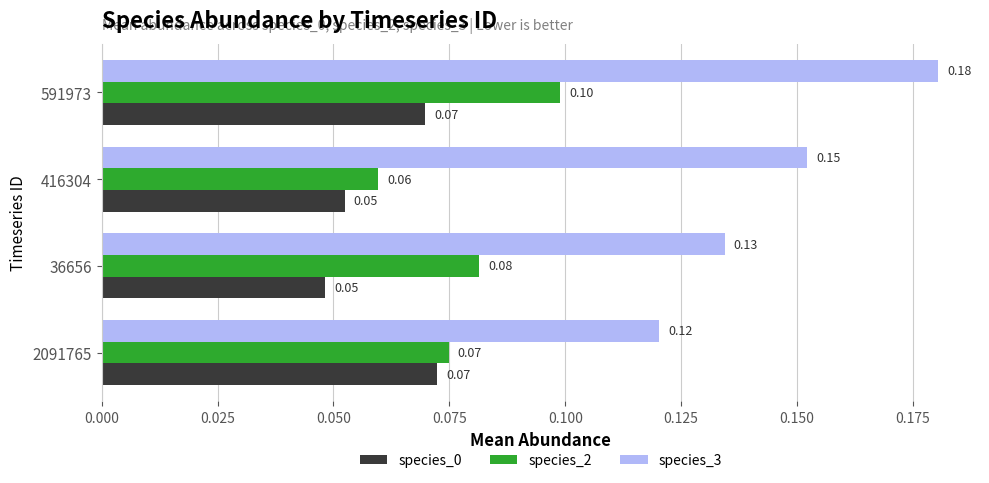

What is the sum of all species_2 values?

0.3